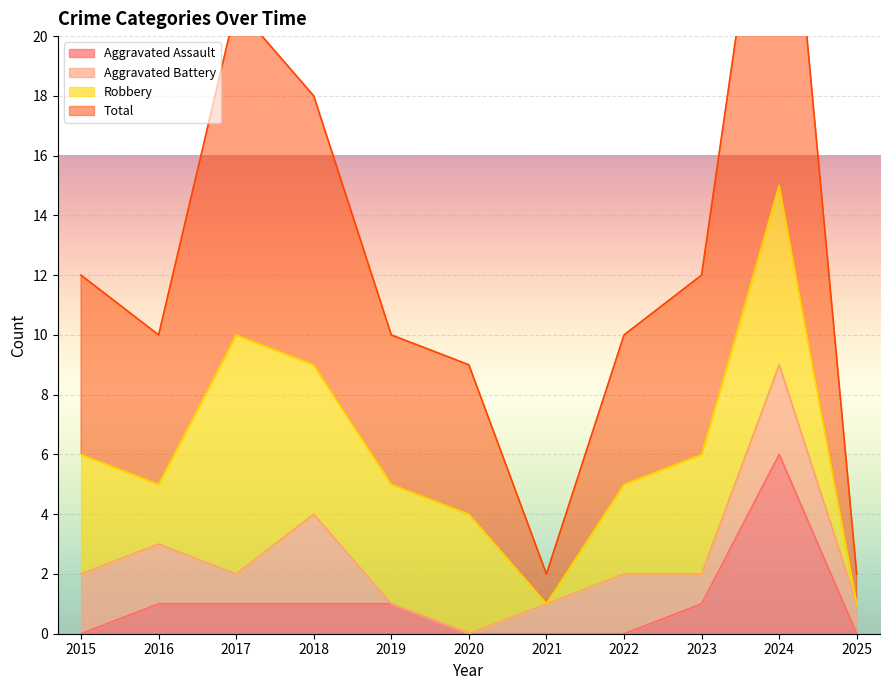

What is the highest value of the Aggravated Assault series?

6